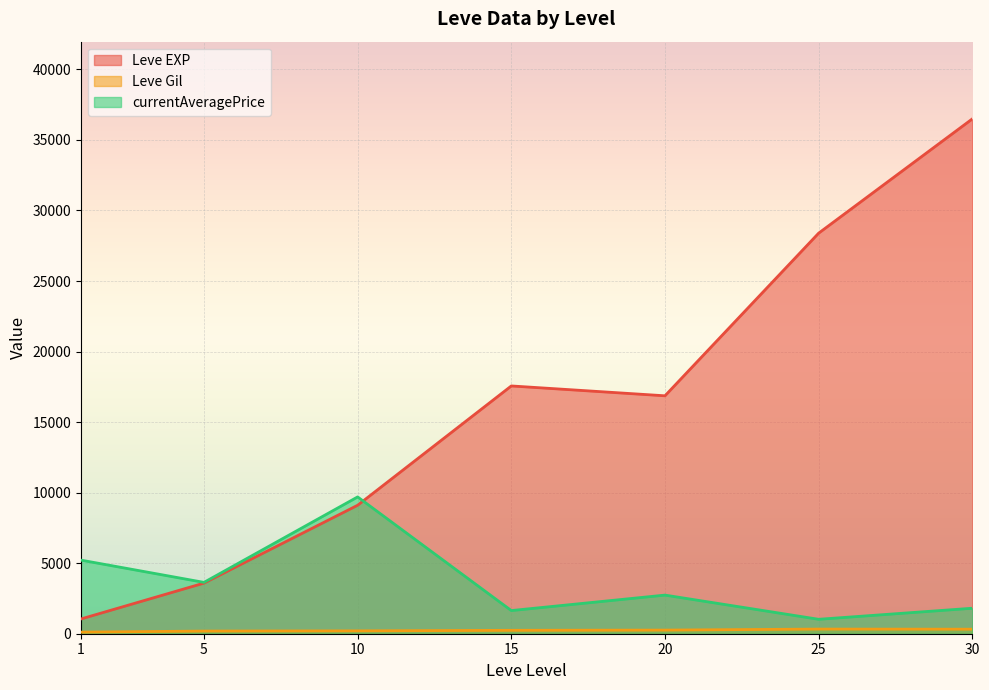

Rank the series at 10 from lowest to highest value.

Leve Gil, Leve EXP, currentAveragePrice